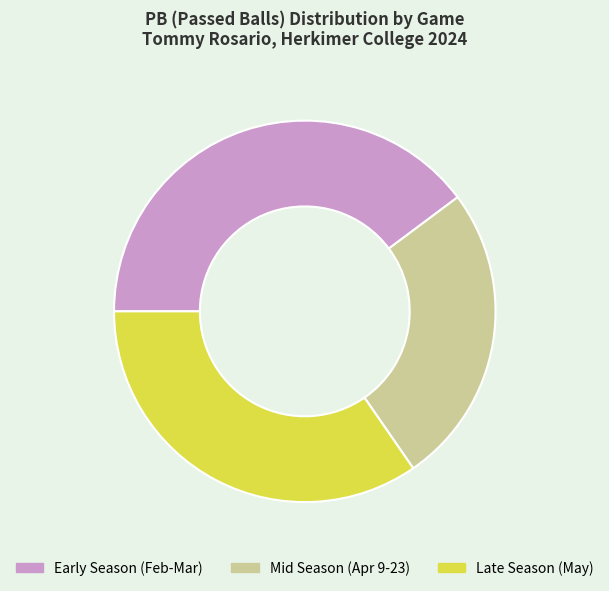

Rank the categories by value from lowest to highest.

Mid Season (Apr 9-23), Late Season (May), Early Season (Feb-Mar)